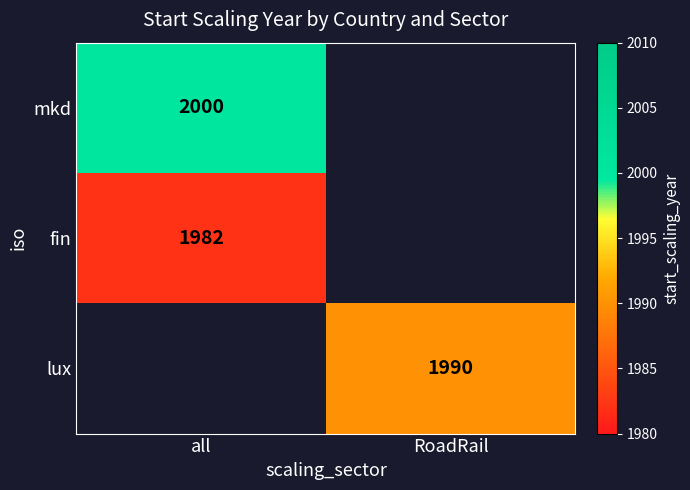

What is the minimum value for fin?

1982.0